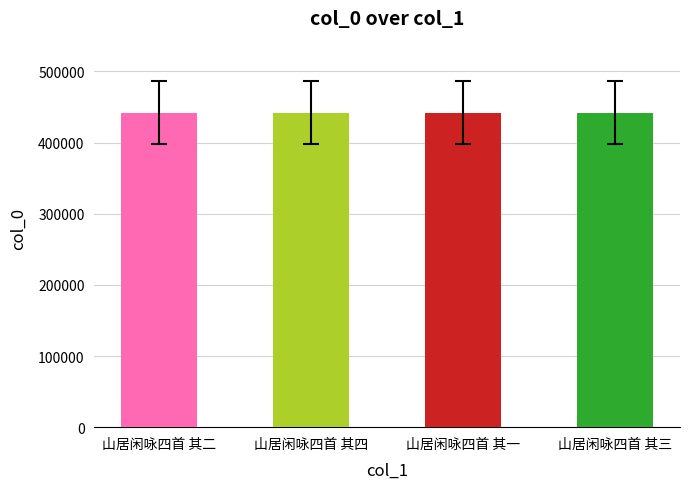

Read the value at 山居闲咏四首 其二.

441845